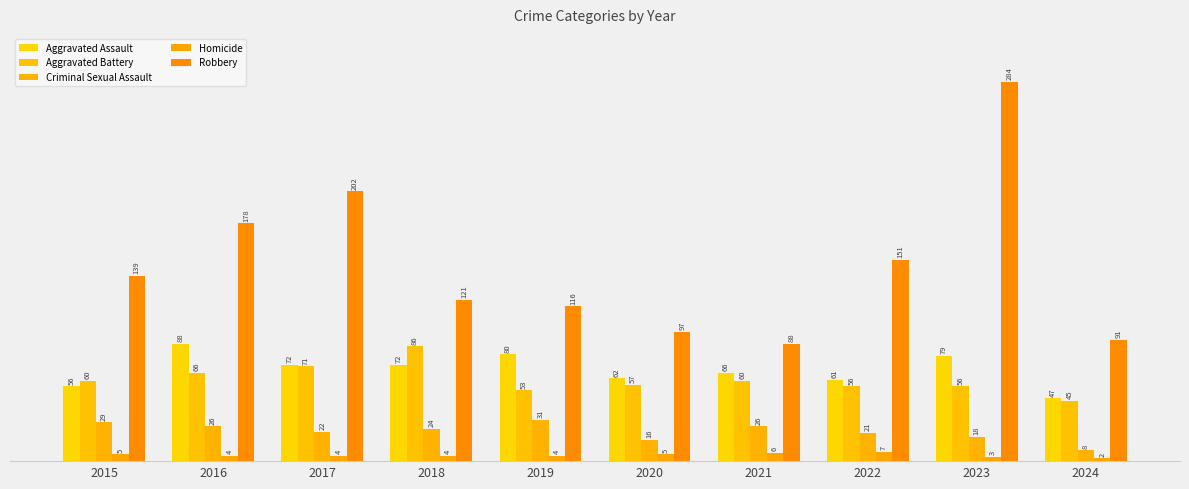

What is the sum of the Robbery values at 2024 and 2020?

188